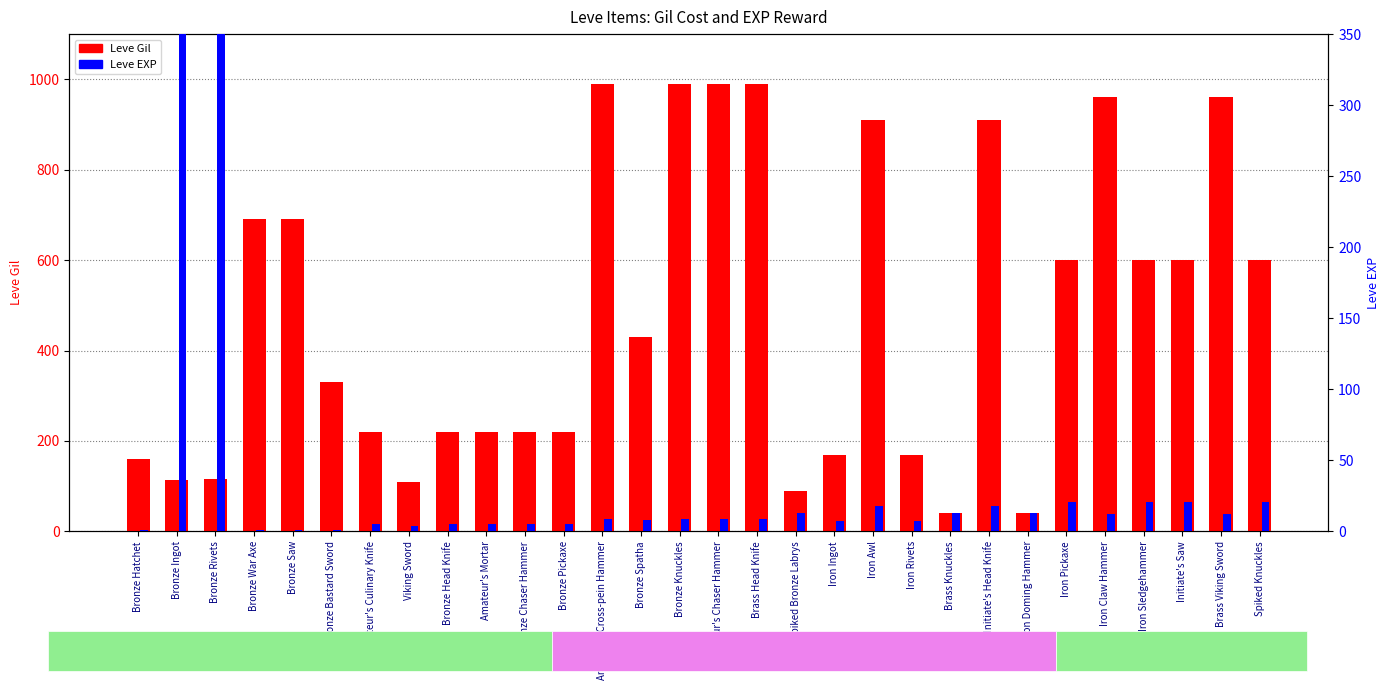

The value of Leve Gil at Amateur's Cross-pein Hammer is 990. True or false?

True